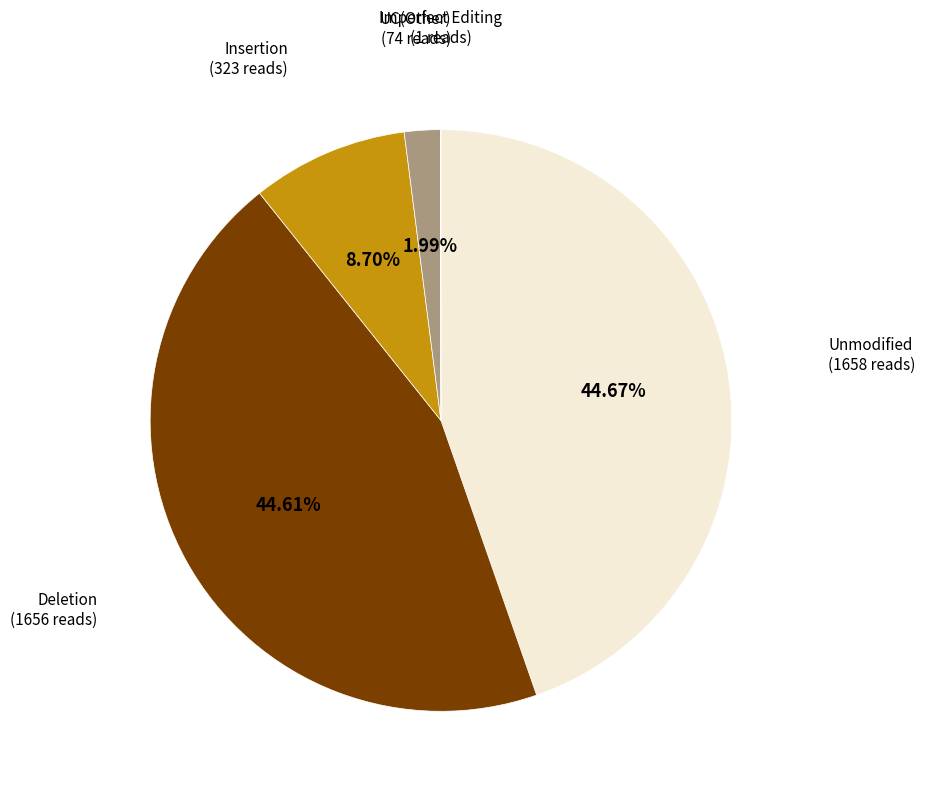

Is there any slice that represents more than half of the pie?

No